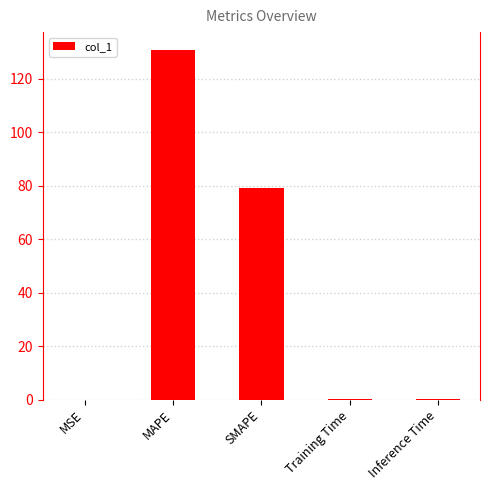

What is the sum of all values?

210.9